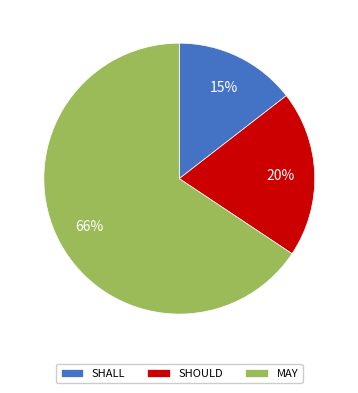

To the nearest percent, what percentage of the pie is SHOULD?

20%